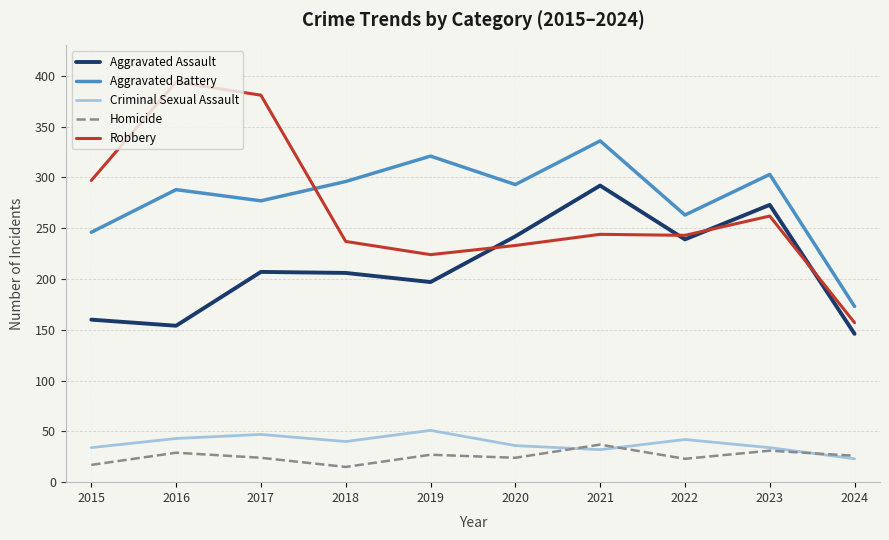

Read the Aggravated Battery value at 2020.

293